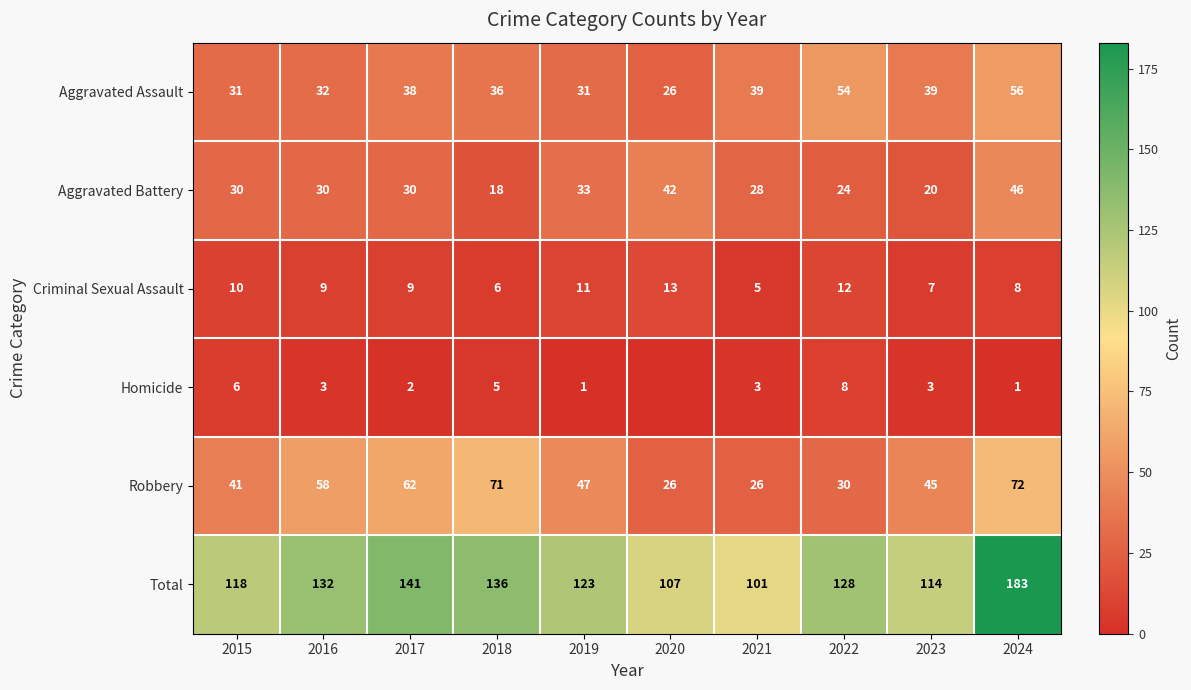

Between 2016 and 2019, which is larger?

2016